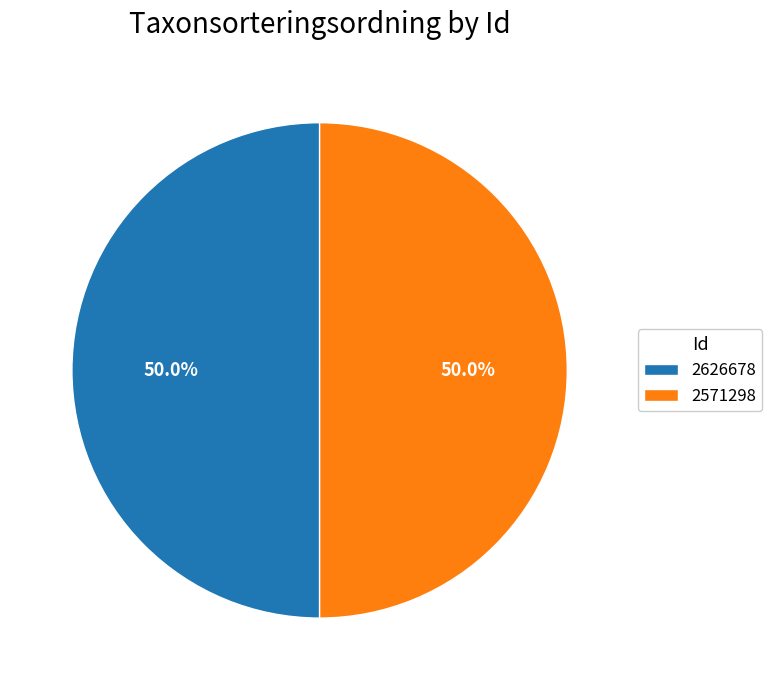

Approximately how many times larger is the value at 2626678 compared to 2571298?

1.0